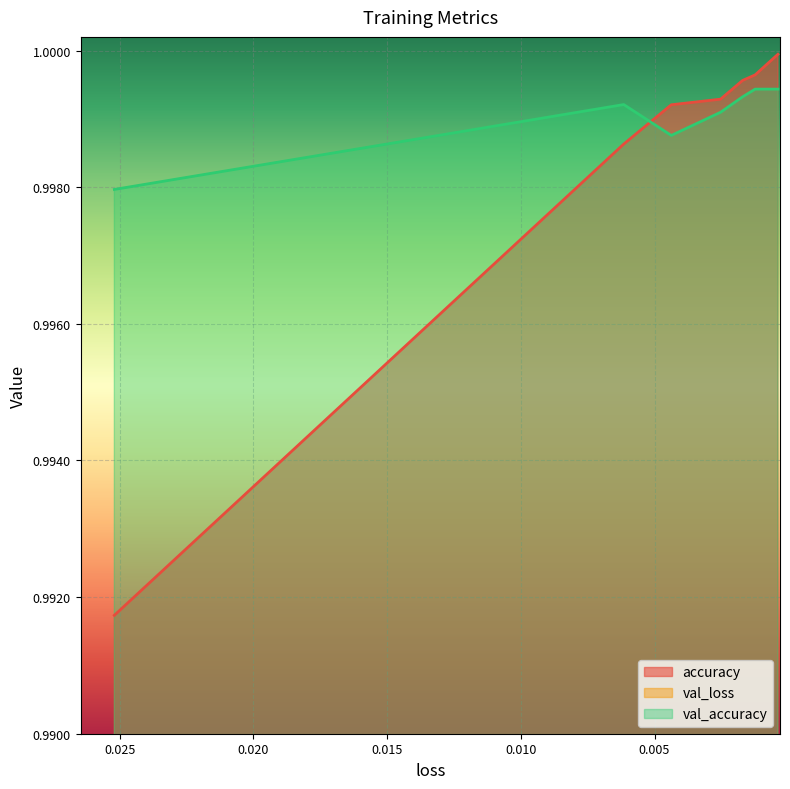

True or false: accuracy has more than 0 points higher than both neighbors.

False